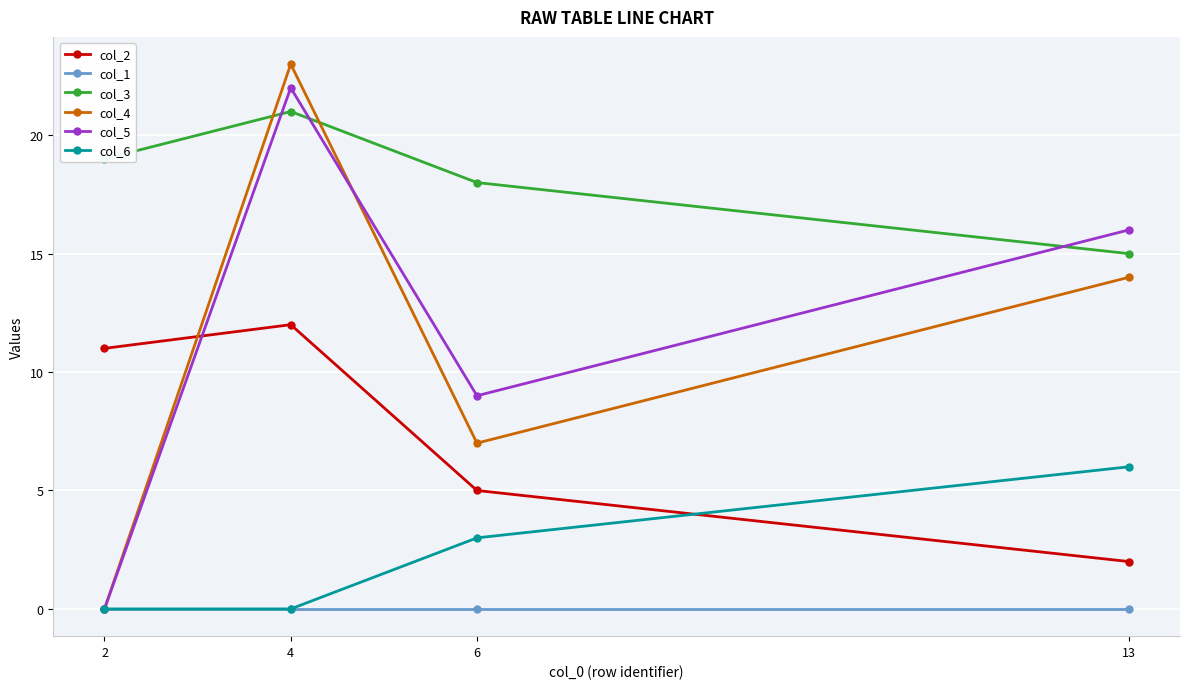

True or false: col_4 has more than 0 points higher than both neighbors.

True